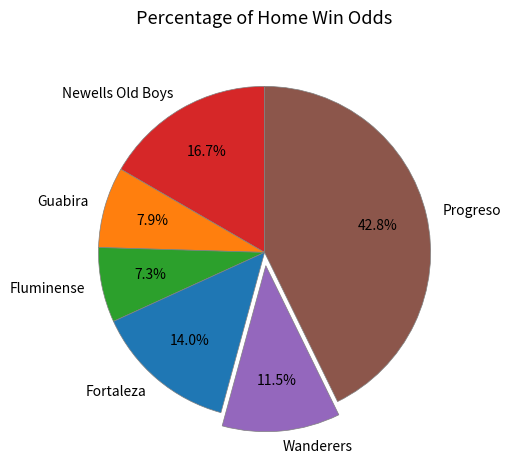

Which slice is the smallest?

Fluminense